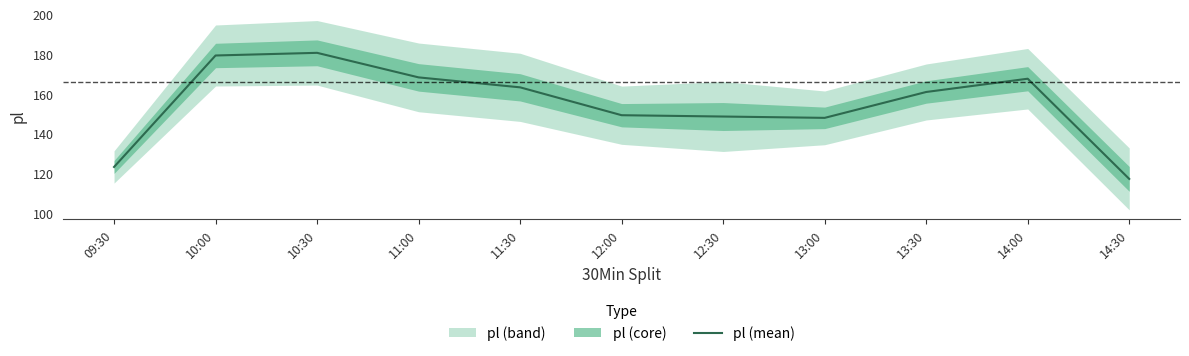

How many values exceed 161?

5